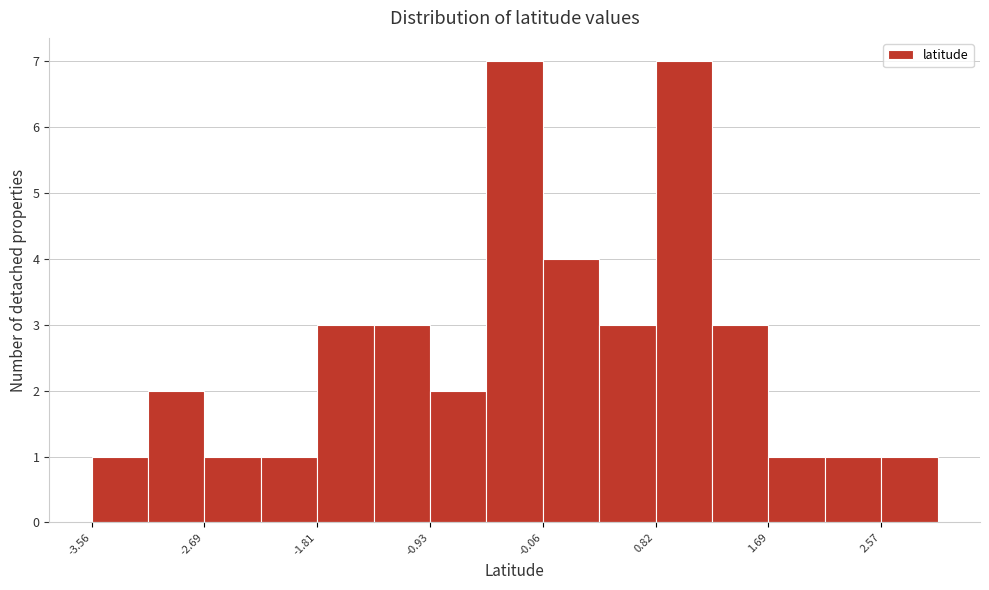

Reading left to right, transcribe this chart: for each bar, give the range it covers on the x-axis and its height. Neither the bar edges nor the heights are printed on the chart, so give them approximately, as read against the axes.

-3.6 to -3.1: 1
-3.1 to -2.7: 2
-2.7 to -2.2: 1
-2.2 to -1.8: 1
-1.8 to -1.4: 3
-1.4 to -0.9: 3
-0.9 to -0.5: 2
-0.5 to -0.1: 7
-0.1 to 0.4: 4
0.4 to 0.8: 3
0.8 to 1.3: 7
1.3 to 1.7: 3
1.7 to 2.1: 1
2.1 to 2.6: 1
2.6 to 3.0: 1